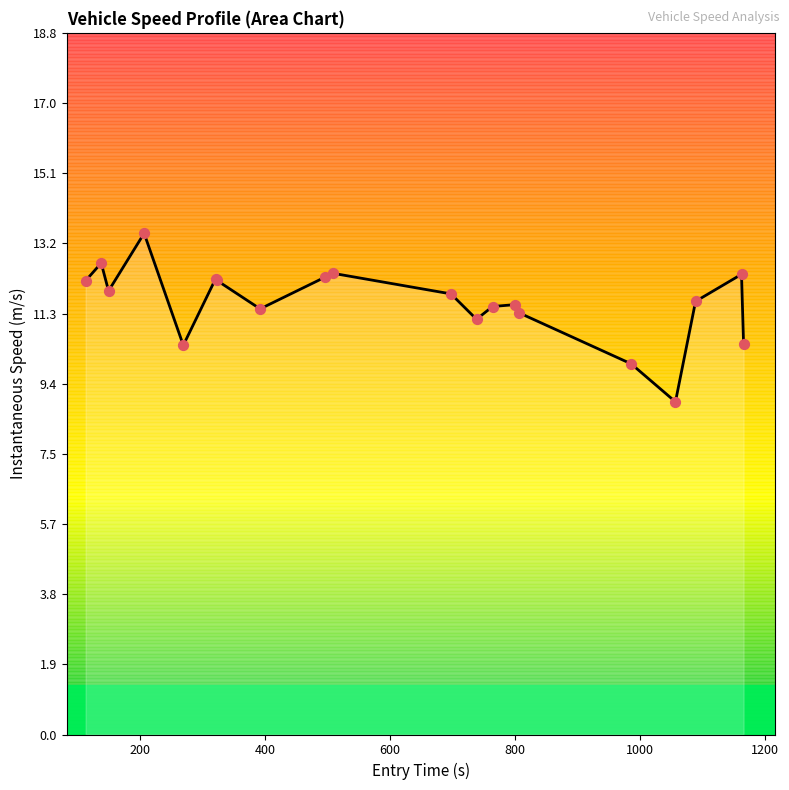

Which series has the largest total across all categories?

instspeed_line